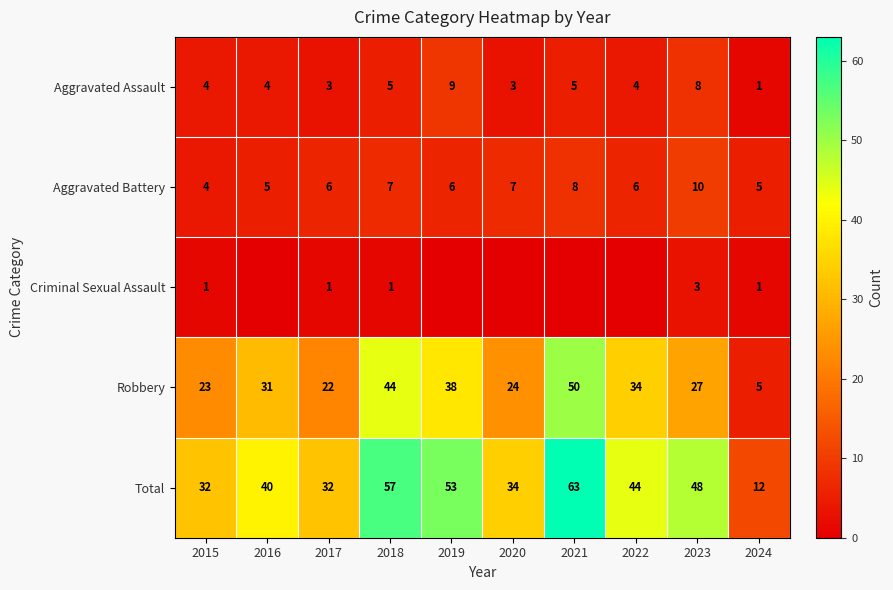

True or false: Robbery has a value of 71 at 2018.

False